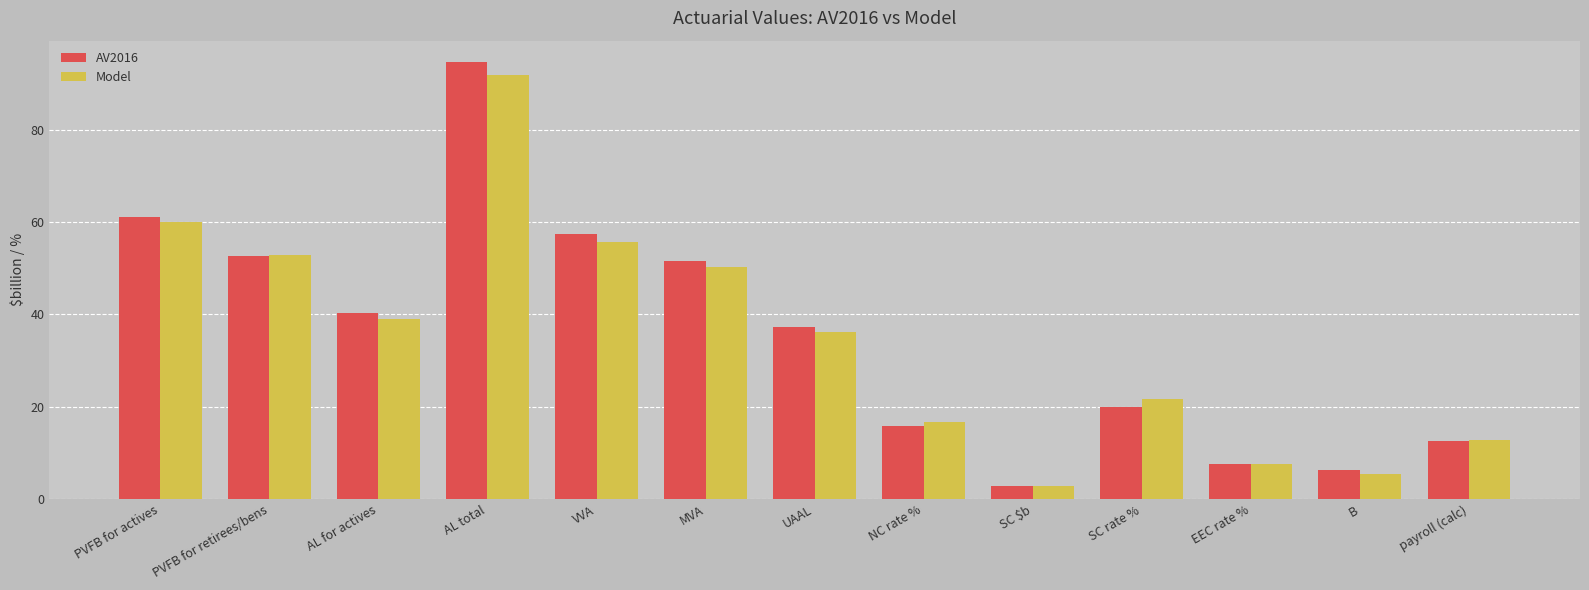

Are the bars grouped side by side (vs. stacked)?

Yes